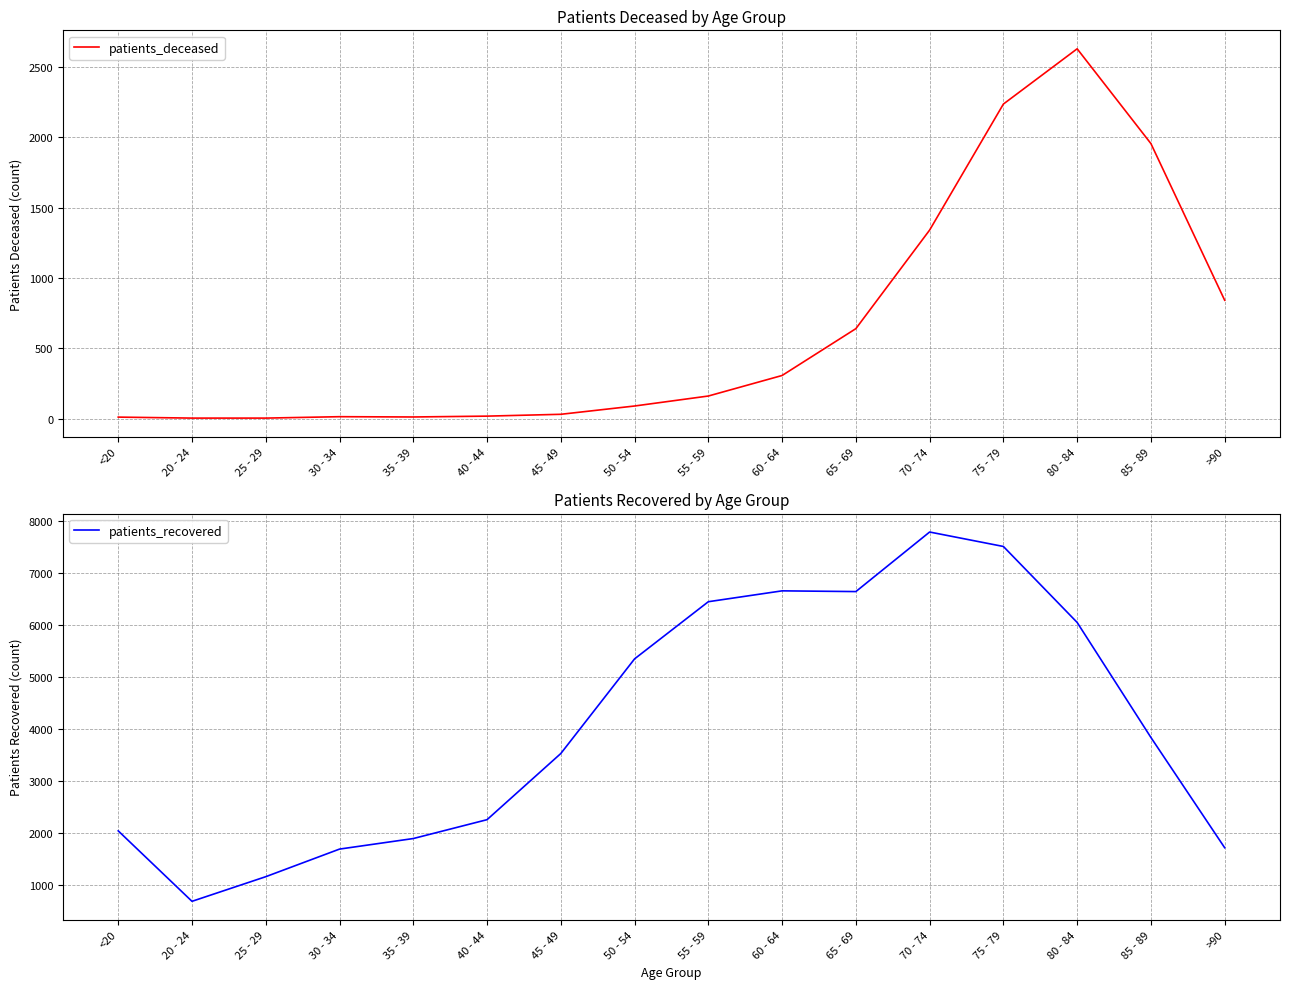

Count the number of categories in the chart.

16